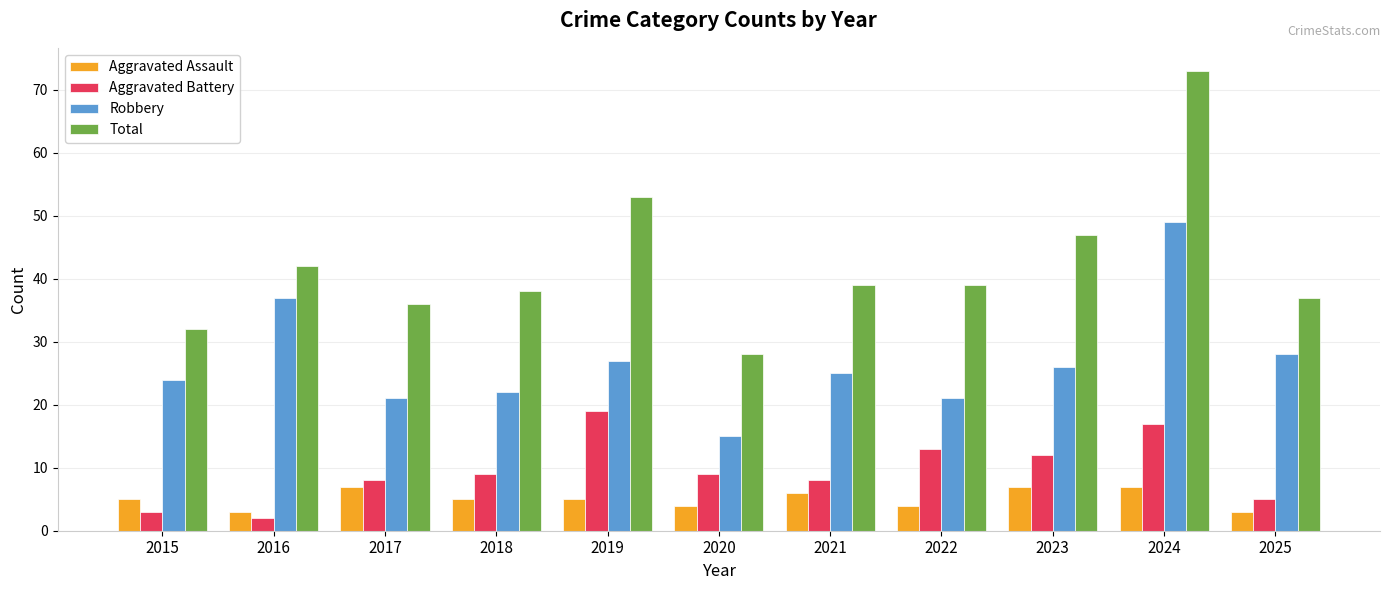

At how many categories does at least one series exceed 10?

11